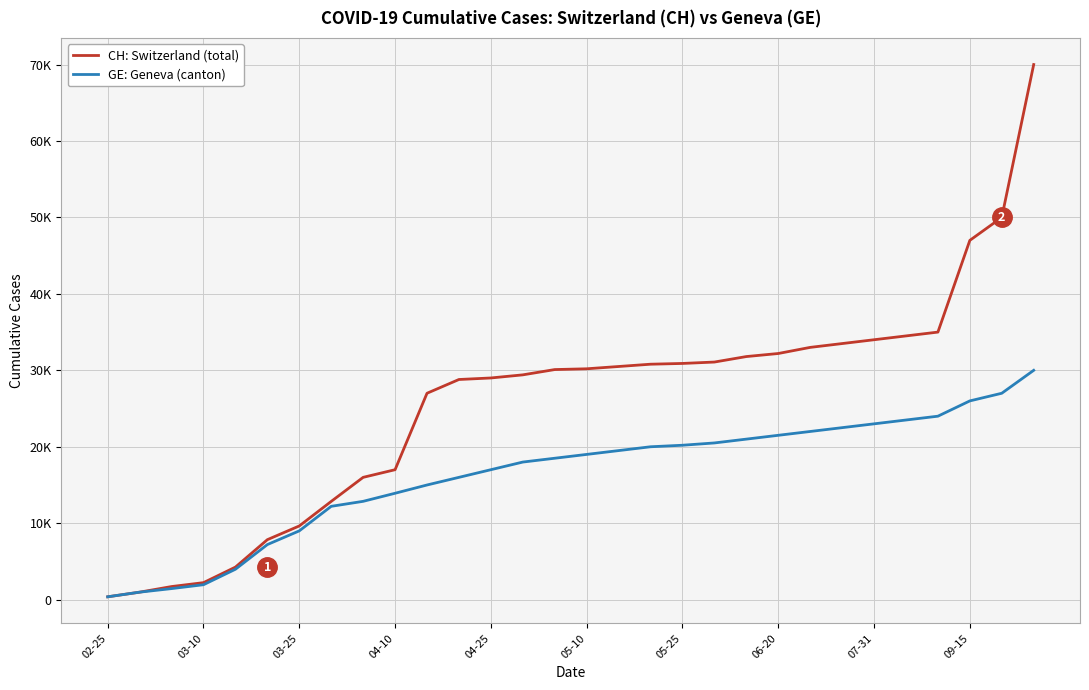

True or false: GE: Geneva (canton) and CH: Switzerland (total) cross at least once.

False